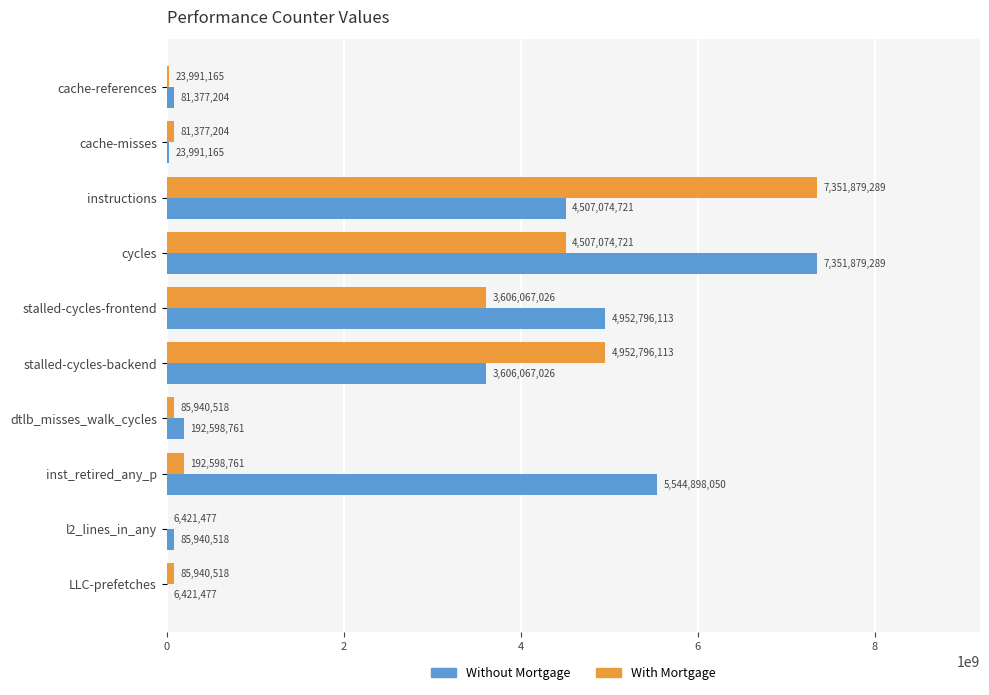

What is the sum of all Without Mortgage values?

26353044324